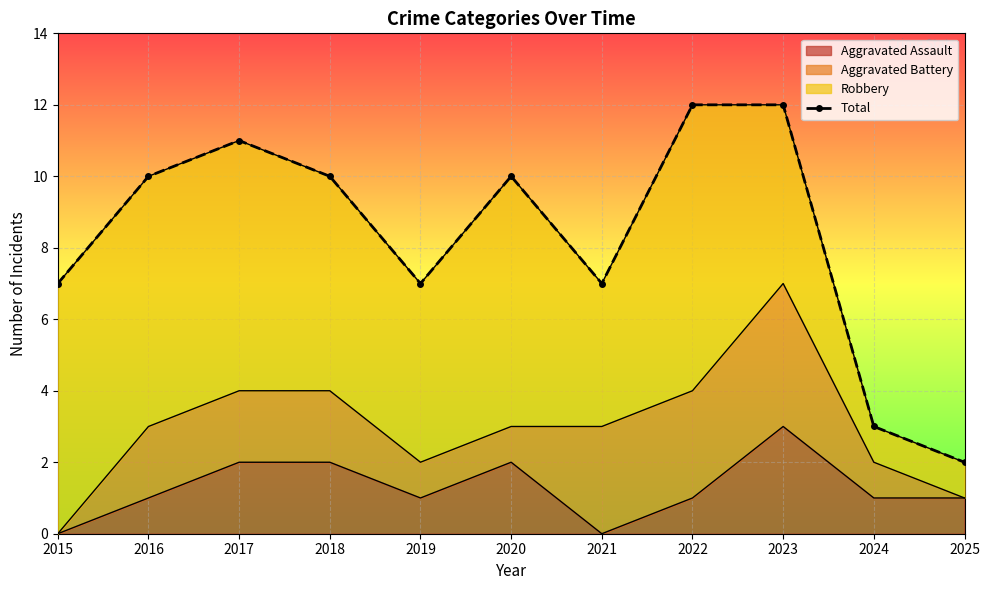

At which category does the chart reach its minimum across all series?

2025